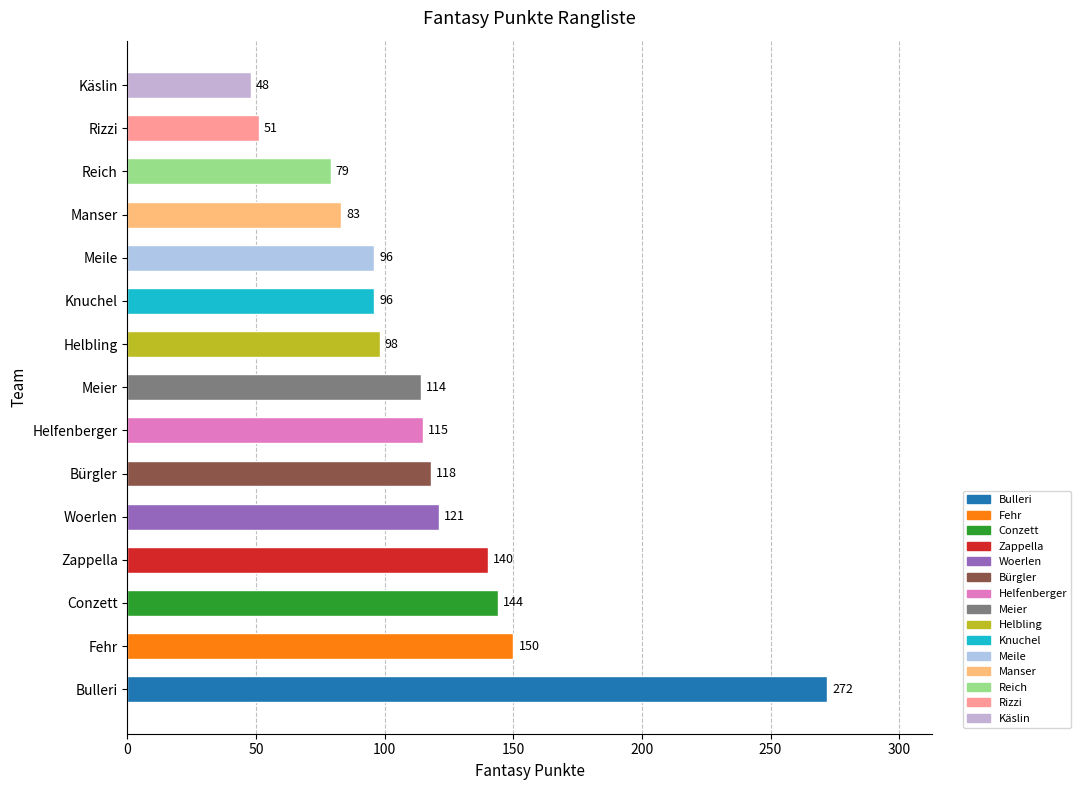

Are the bars horizontal?

Yes